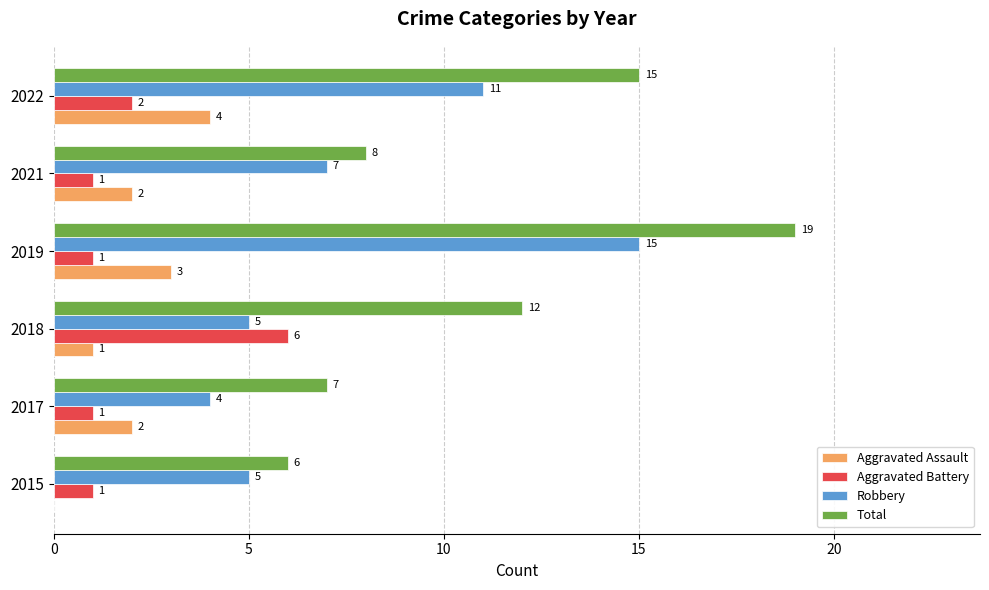

Is it true that Aggravated Assault equals 4 at 2022?

True